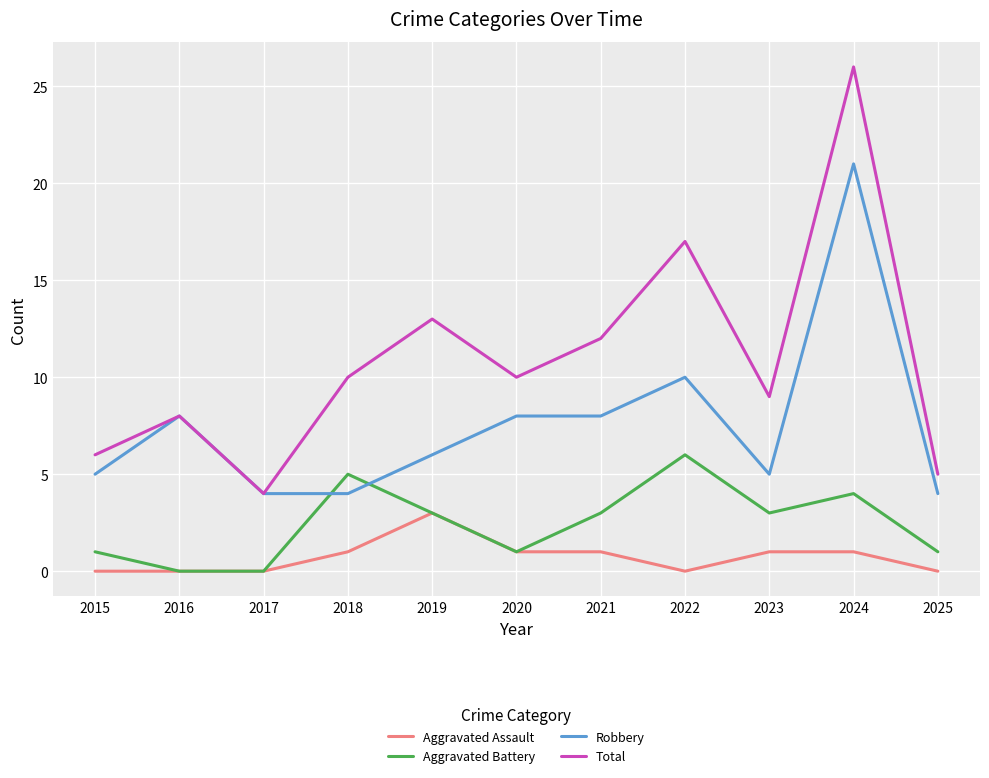

What is the difference between the highest and lowest values at 2015?

6